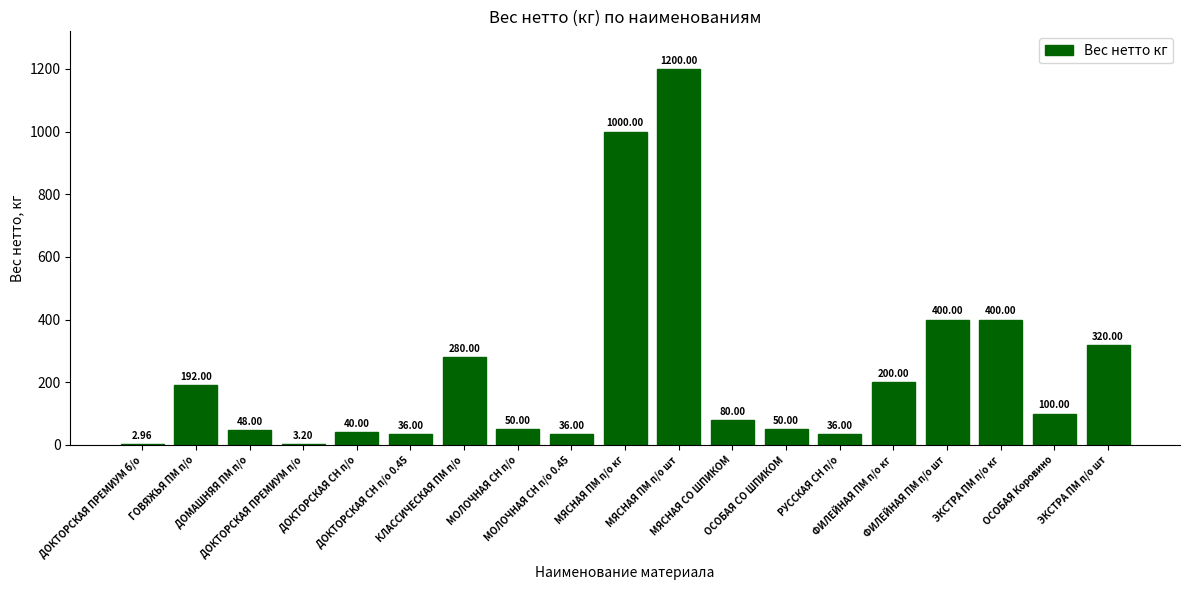

What is the value of the 18th bar from the left?

100.0